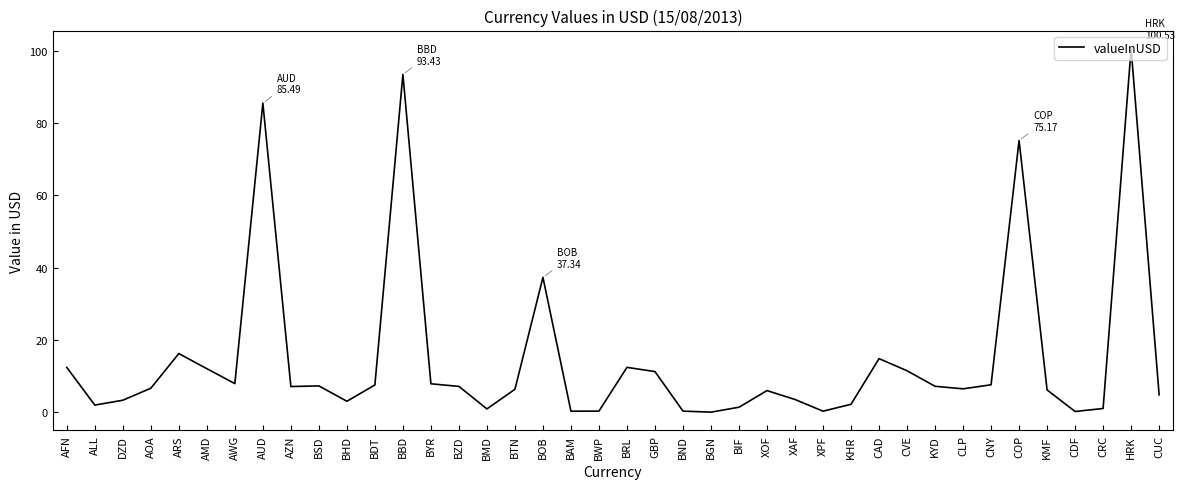

What position from the right is BOB?

23